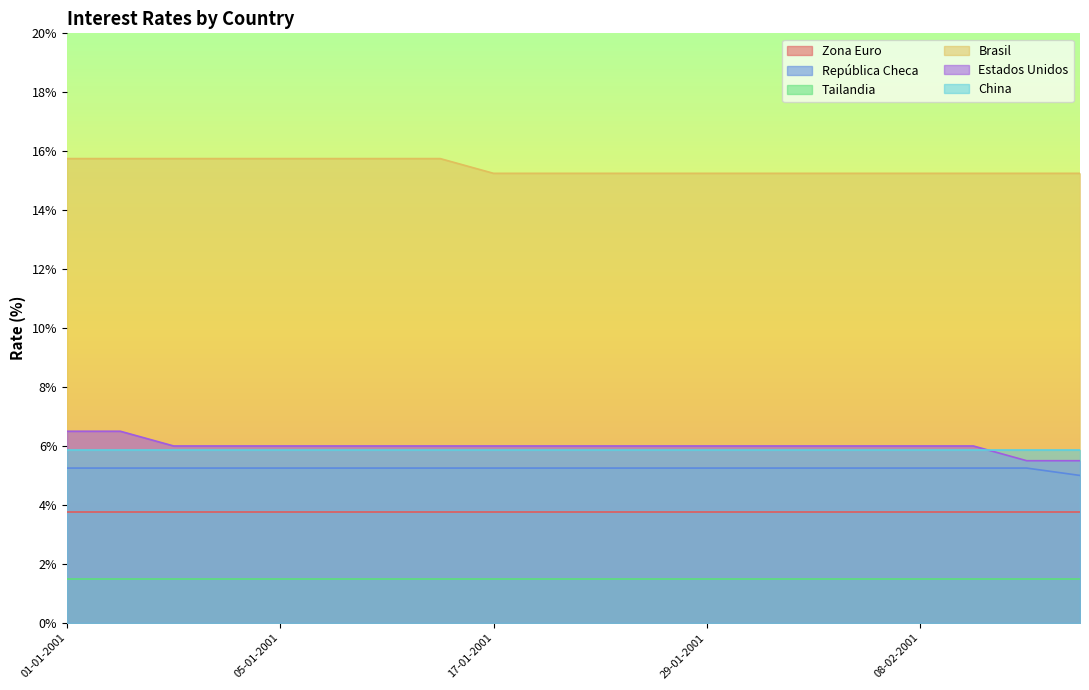

Which has a higher value, 20-02-2001 or 29-01-2001?

20-02-2001